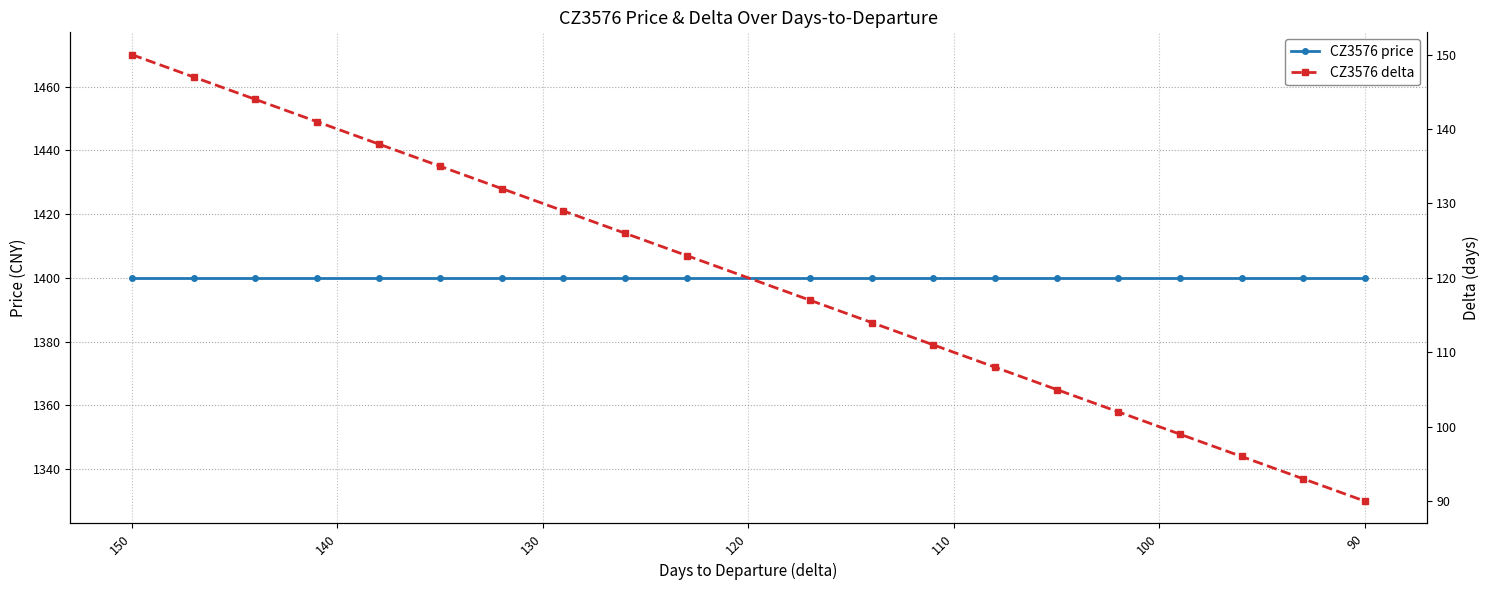

What is the difference between the maximum and minimum values in the CZ3576 delta series?

60